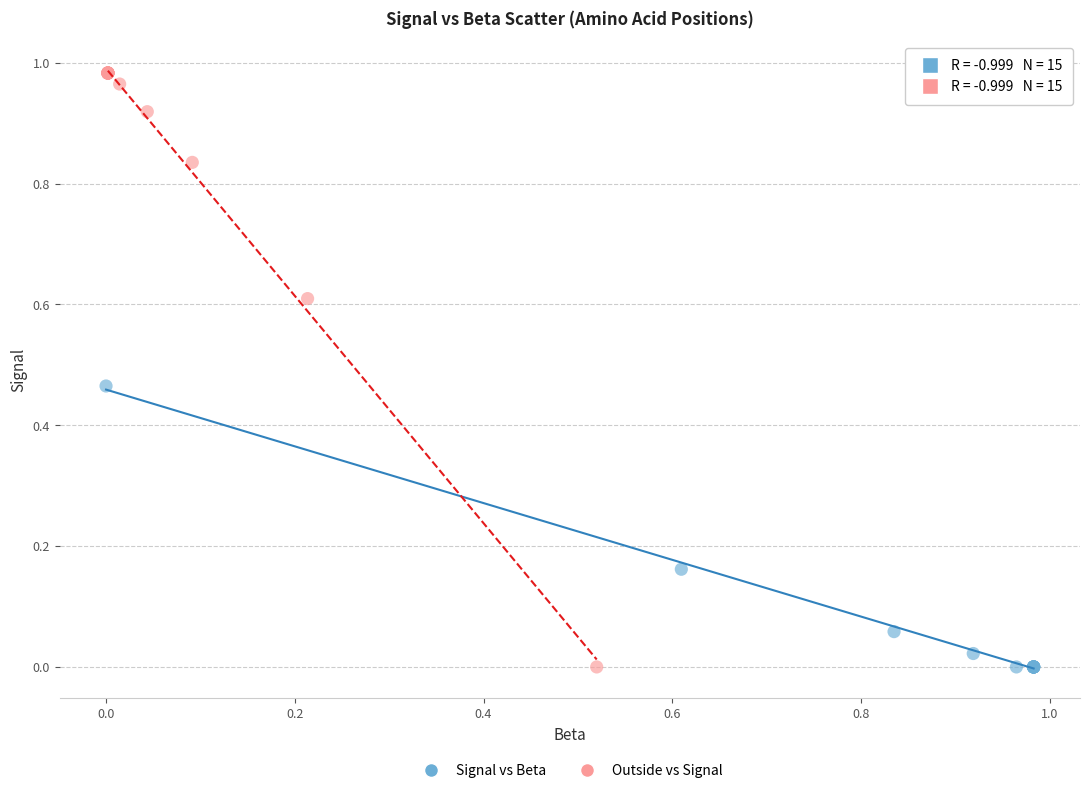

Which series reaches the maximum Y coordinate?

Outside vs Signal